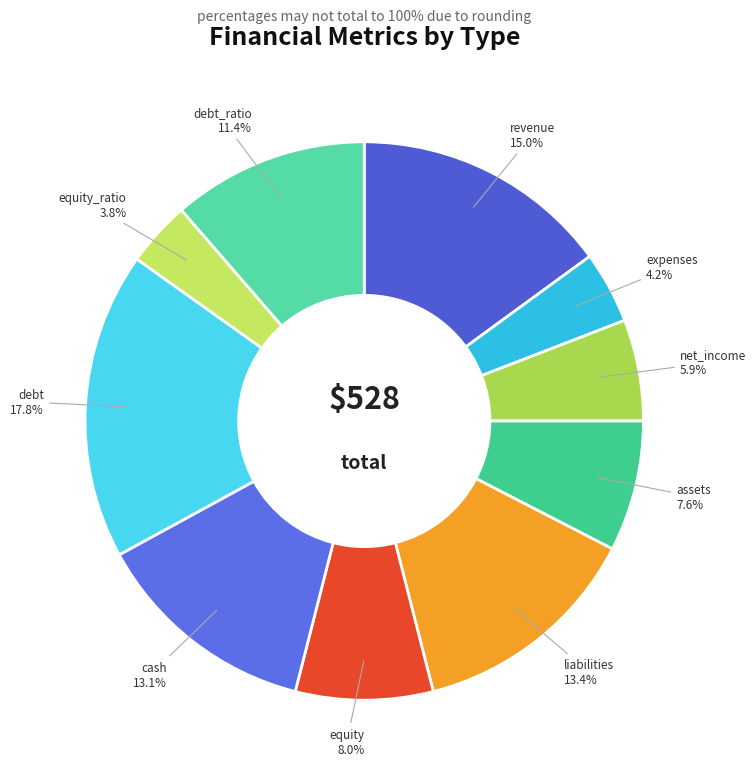

Does any single category account for the majority?

No